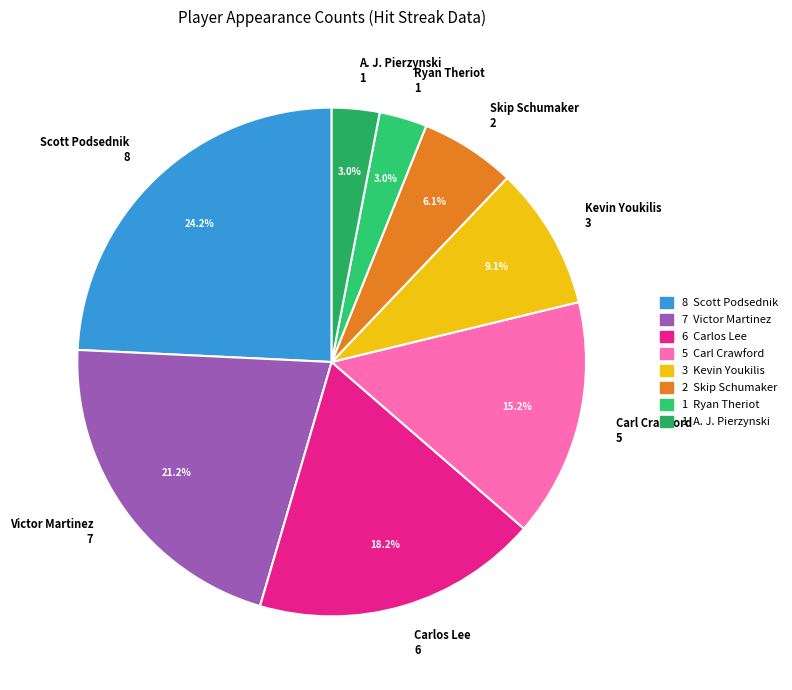

Count the number of slices in the pie.

8